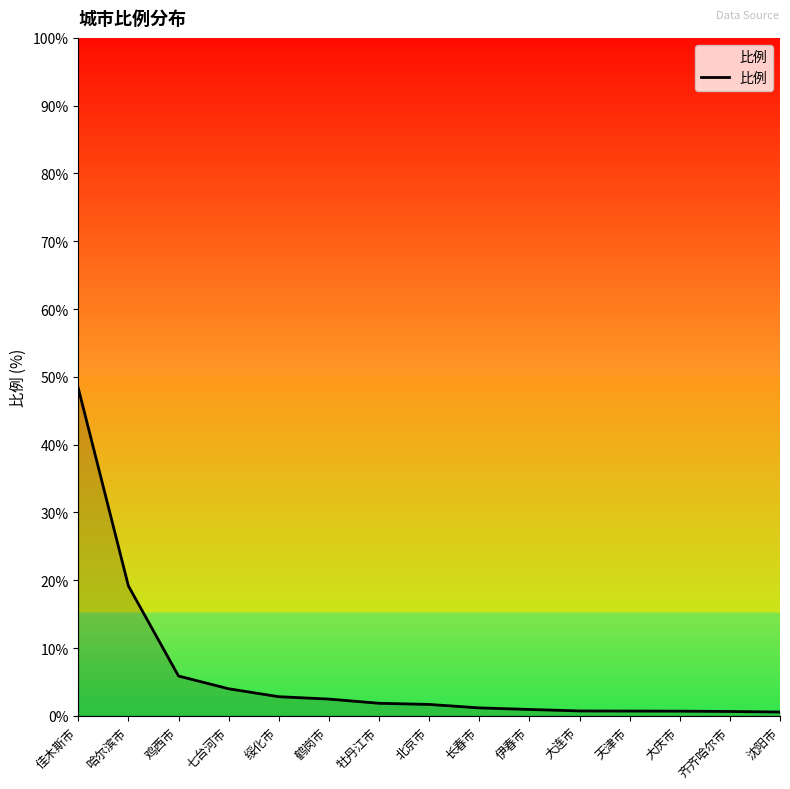

What is the difference between the maximum and minimum values?

47.8